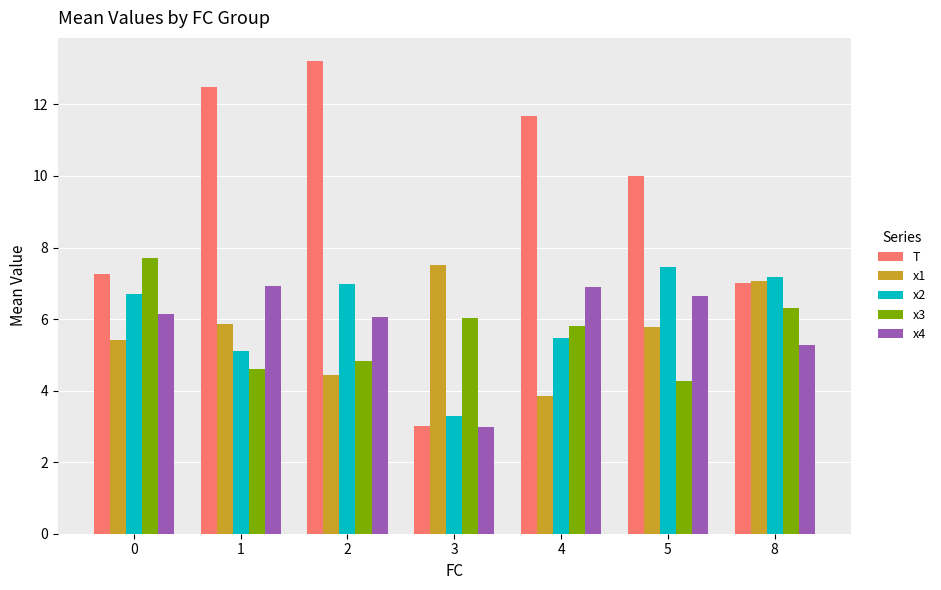

At which label does x1 reach its peak?

3